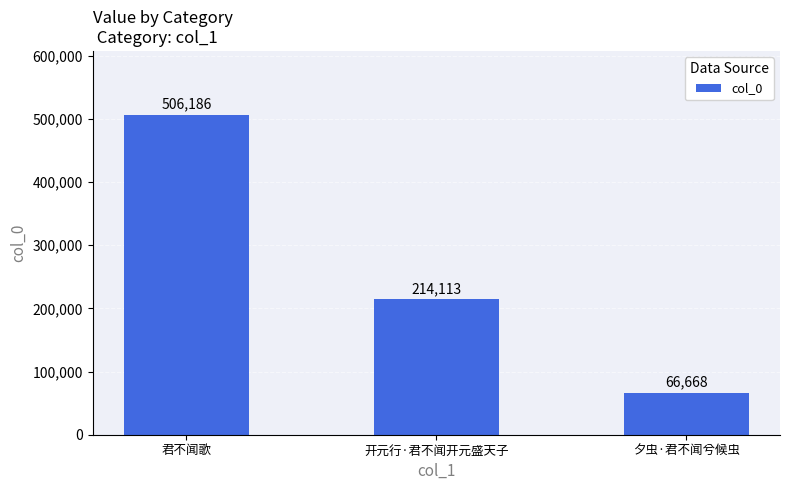

What is the sum of the values at 开元行·君不闻开元盛天子 and 夕虫·君不闻兮候虫?

280781